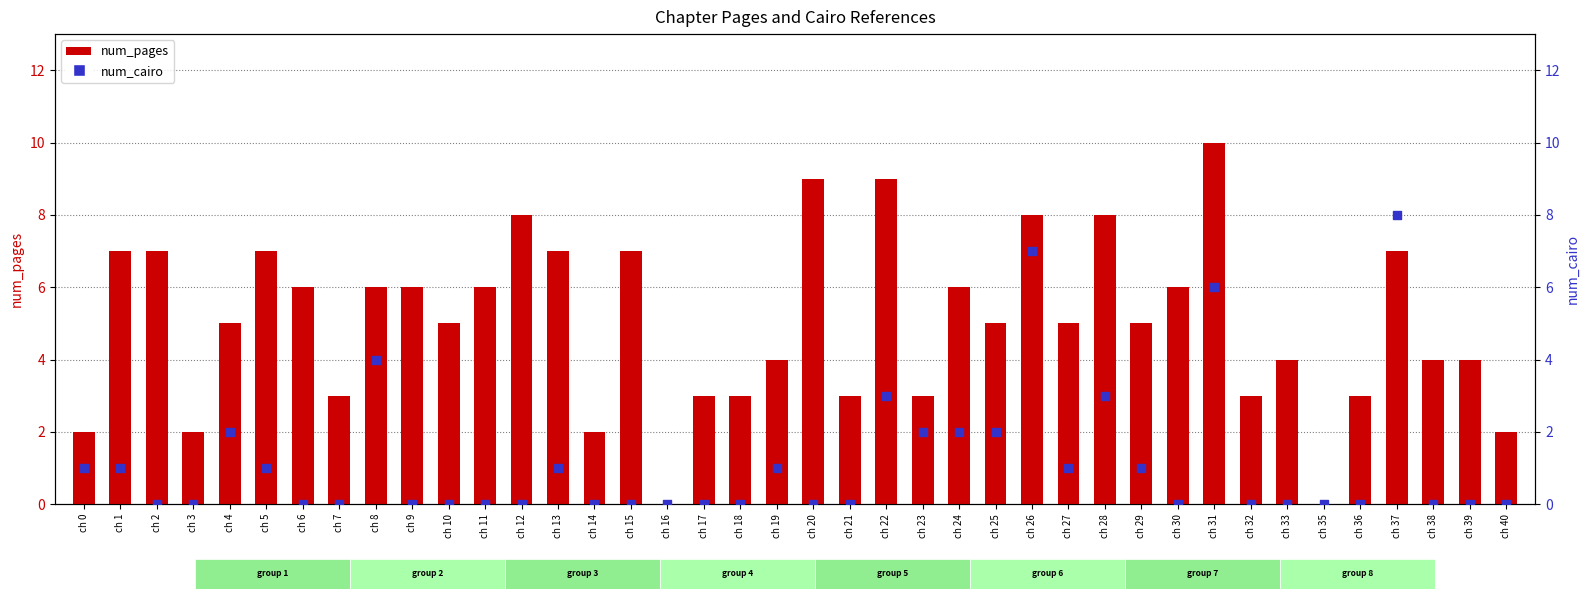

At how many categories does at least one series exceed 6?

12